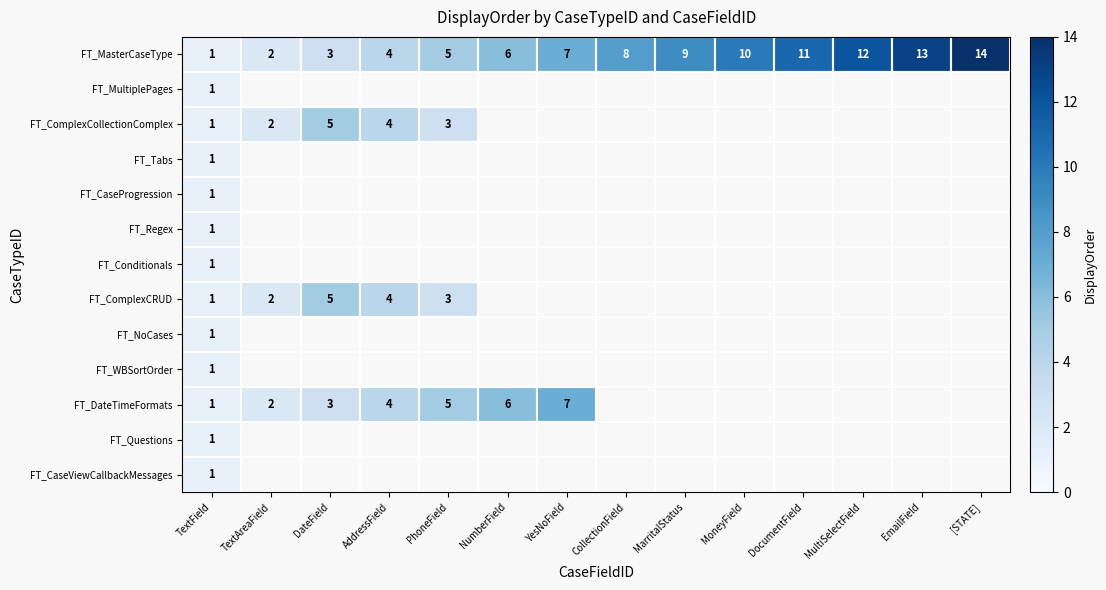

Is it true that FT_MasterCaseType equals 12 at YesNoField?

False